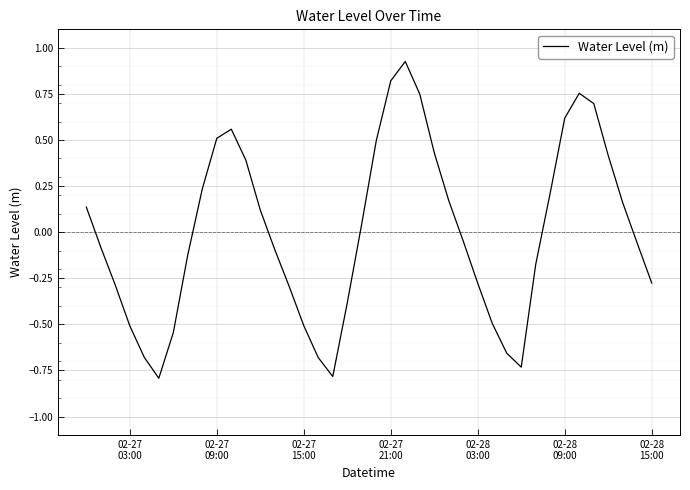

How many categories are shown in the chart?

40